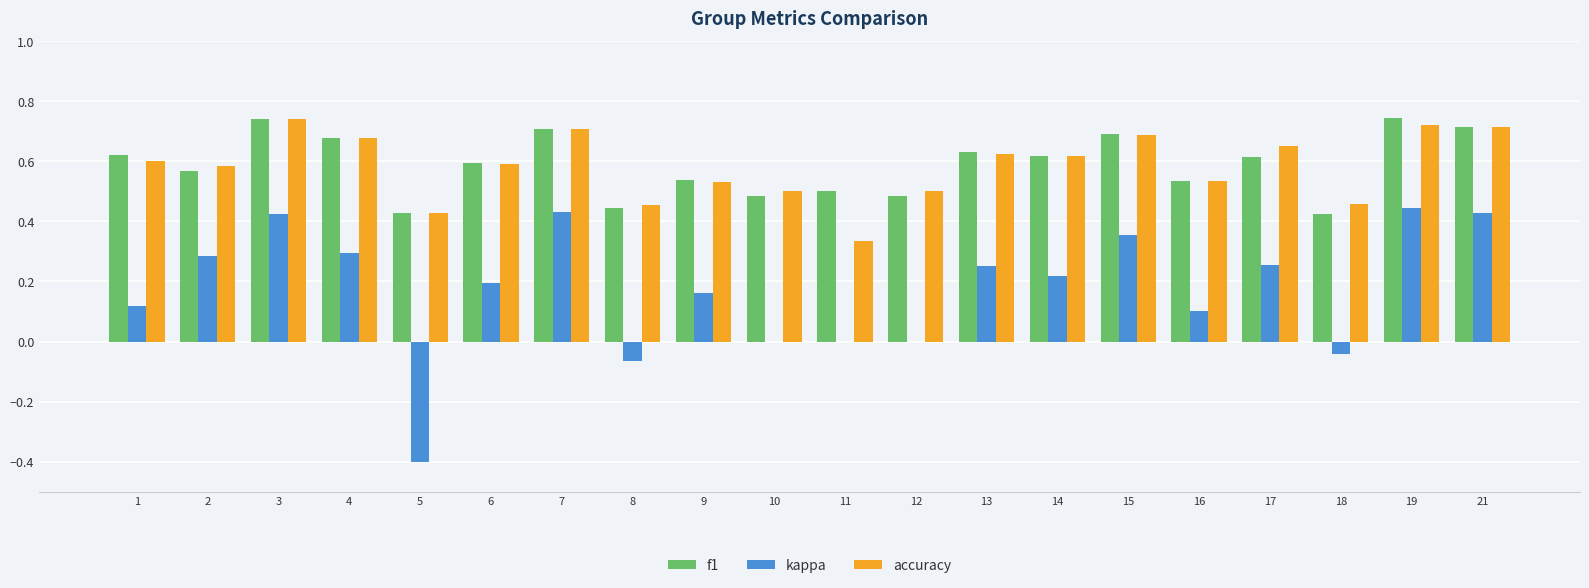

What is the total value across all series at 9?

1.2